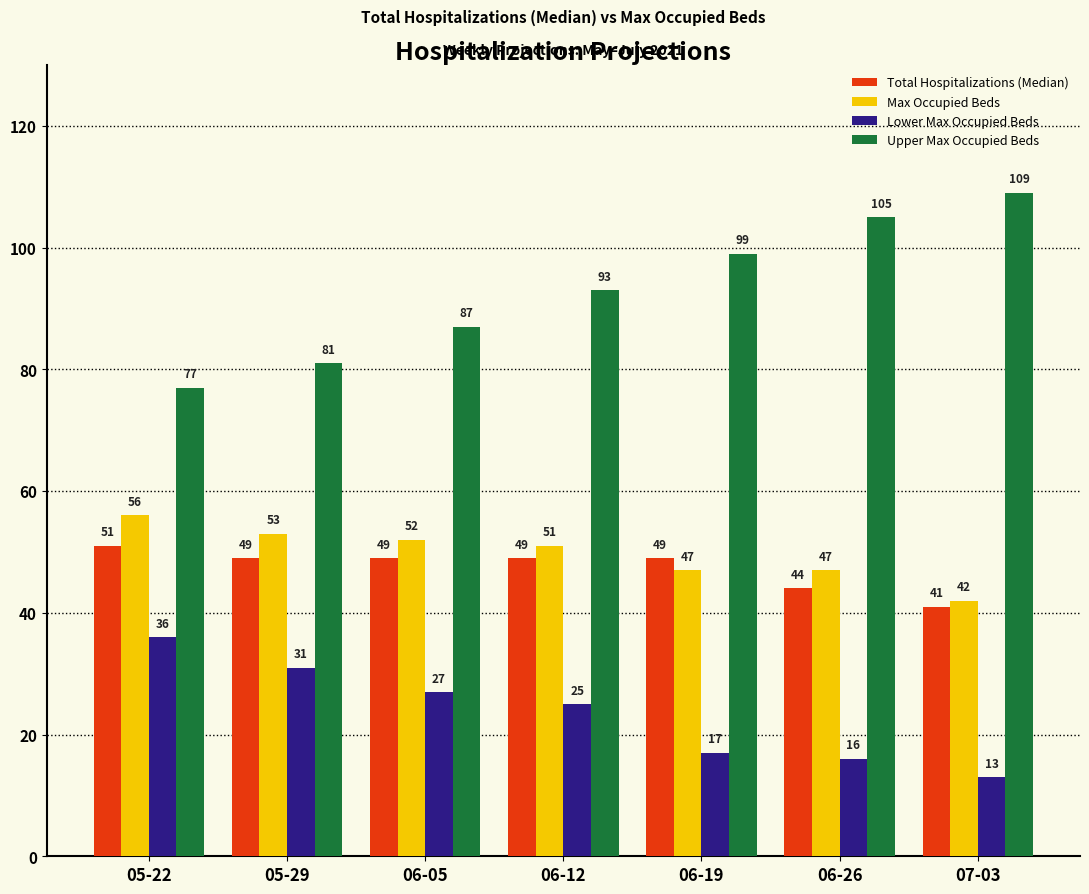

Reading left to right, extract all data points from this chart.

Total Hospitalizations (Median): 51	49	49	49	49	44	41
Max Occupied Beds: 56	53	52	51	47	47	42
Lower Max Occupied Beds: 36	31	27	25	17	16	13
Upper Max Occupied Beds: 77	81	87	93	99	105	109